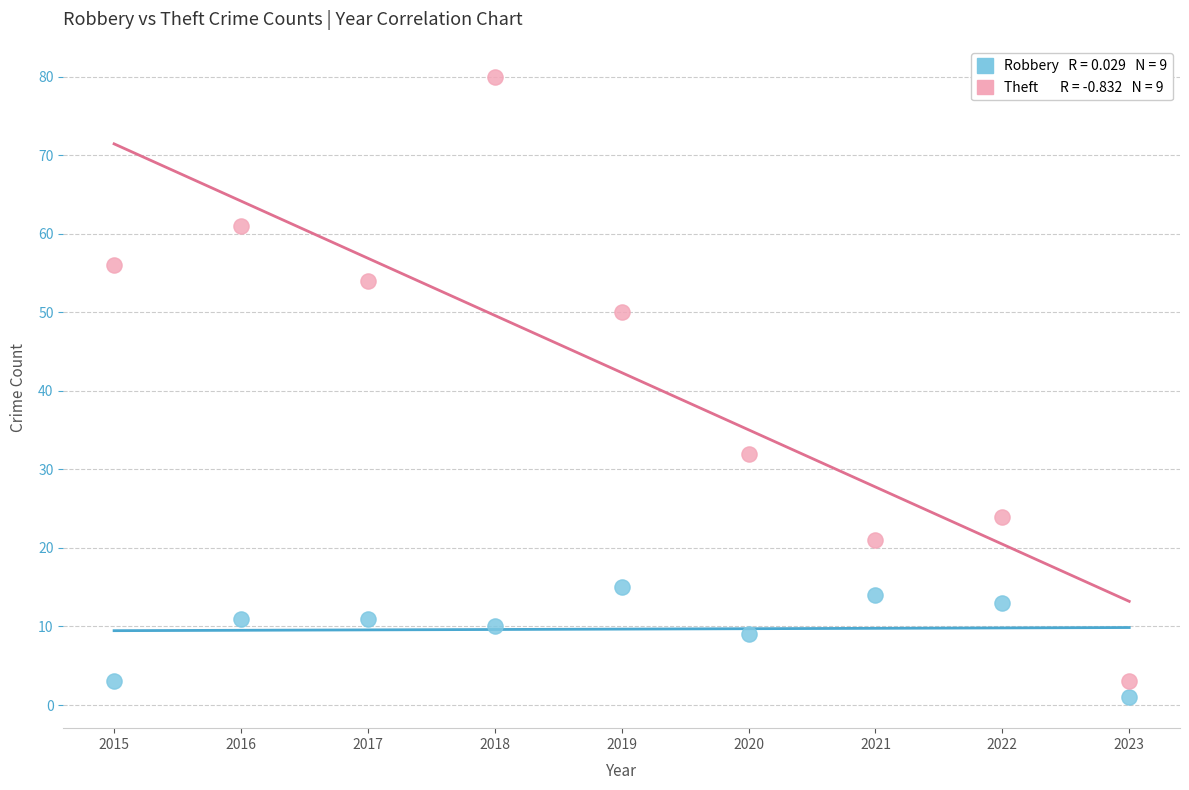

Across all data points, what is the range of Y values (max minus min)?

79